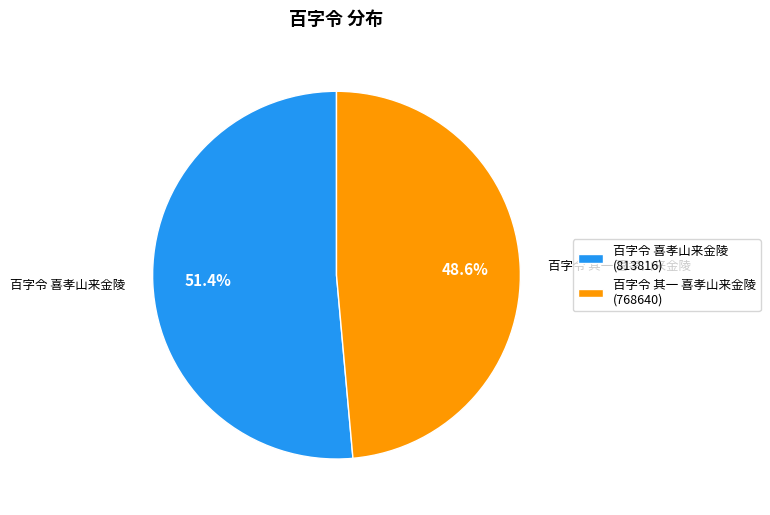

Which category has the smallest portion of the pie?

百字令 其一 喜孝山来金陵